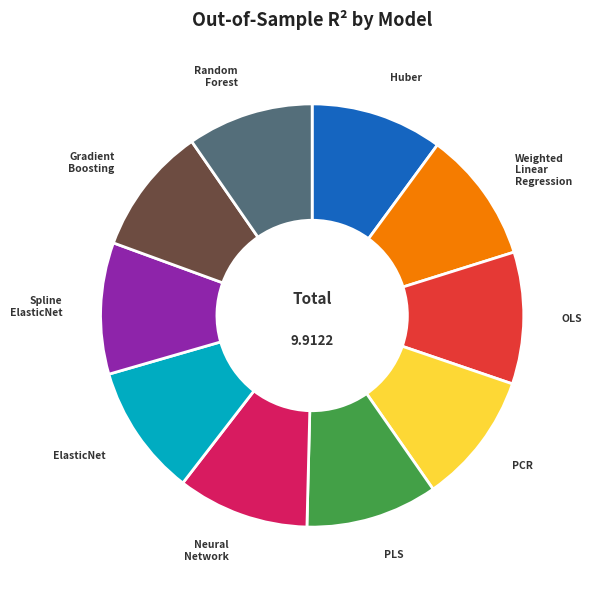

Does any single category account for the majority?

No